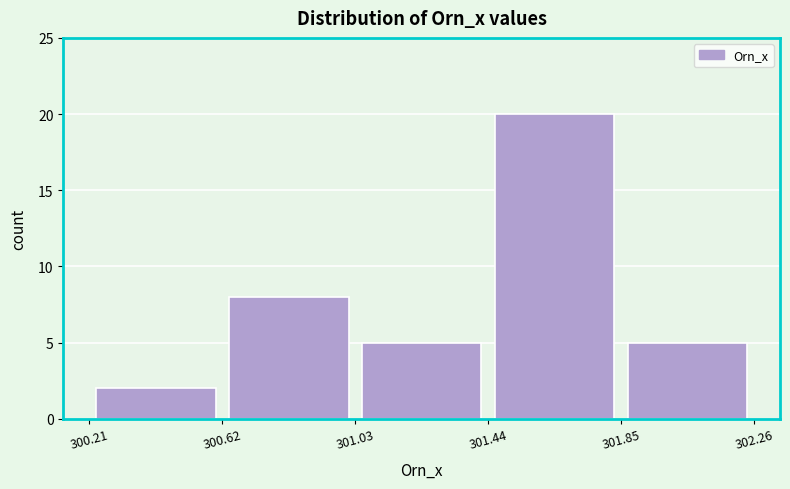

Reading left to right, transcribe this chart: for each bar, give the range it covers on the x-axis and its height. The values are not printed on the chart, so give them approximately, as read against the axis.

300.21 to 300.62: 2
300.62 to 301.03: 8
301.03 to 301.44: 5
301.44 to 301.85: 20
301.85 to 302.26: 5